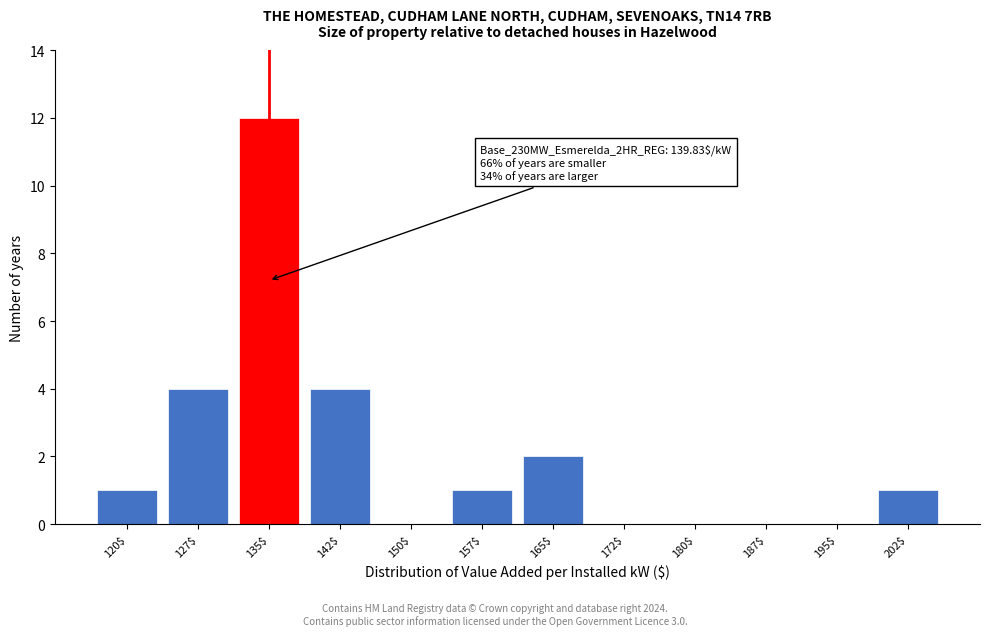

What is the greatest value displayed?

12